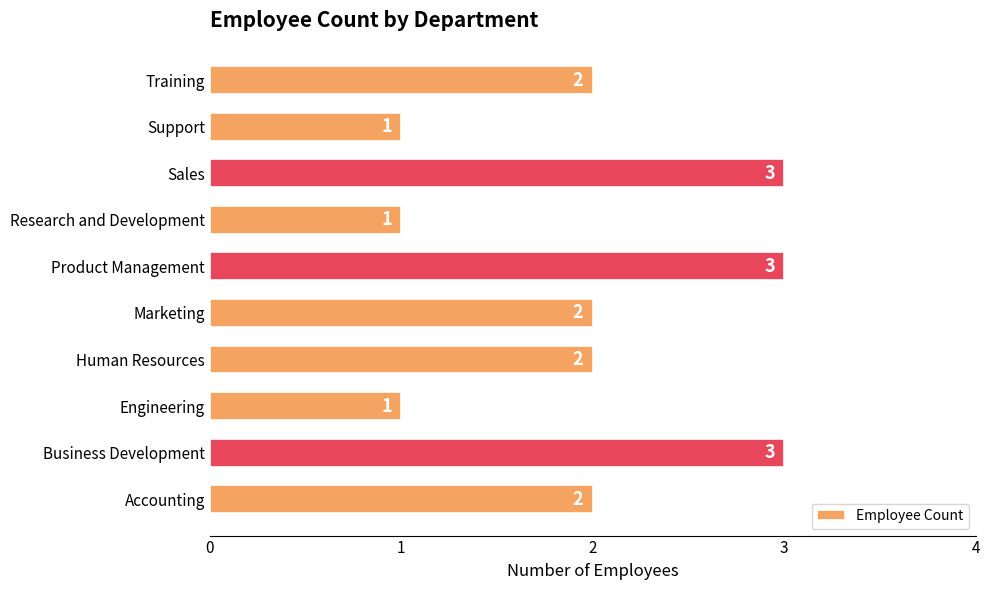

How many bars are there in total?

10